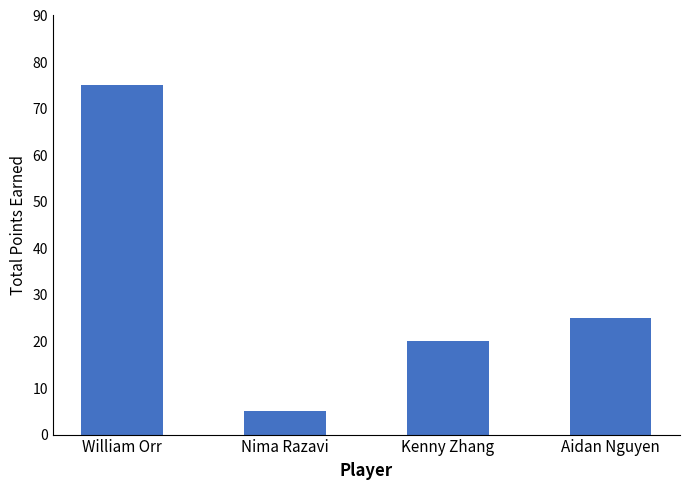

What is the difference between the maximum and minimum values?

70